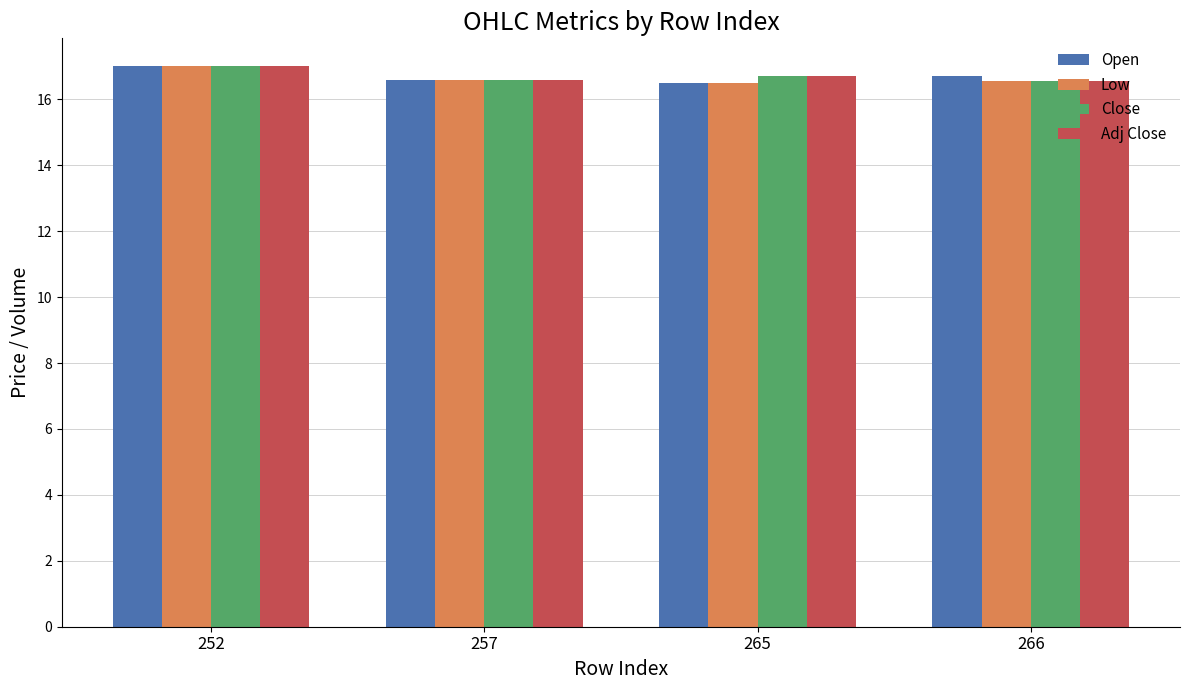

What is the sum of all Close values?

66.9